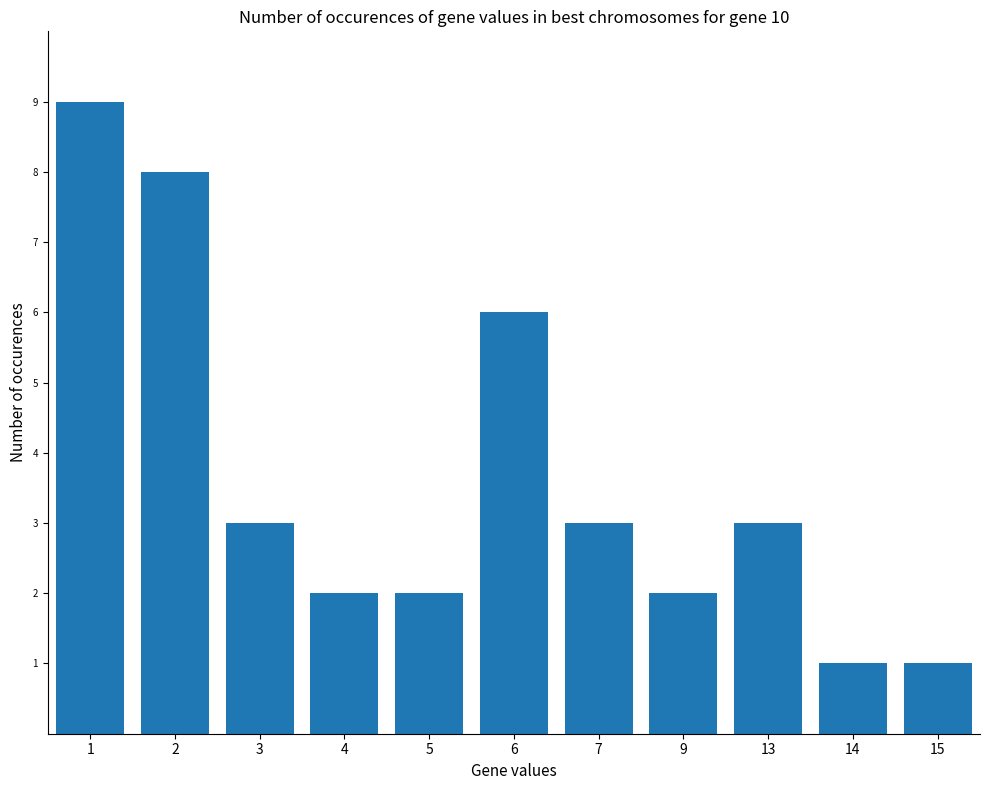

What is the minimum value shown in the chart?

1